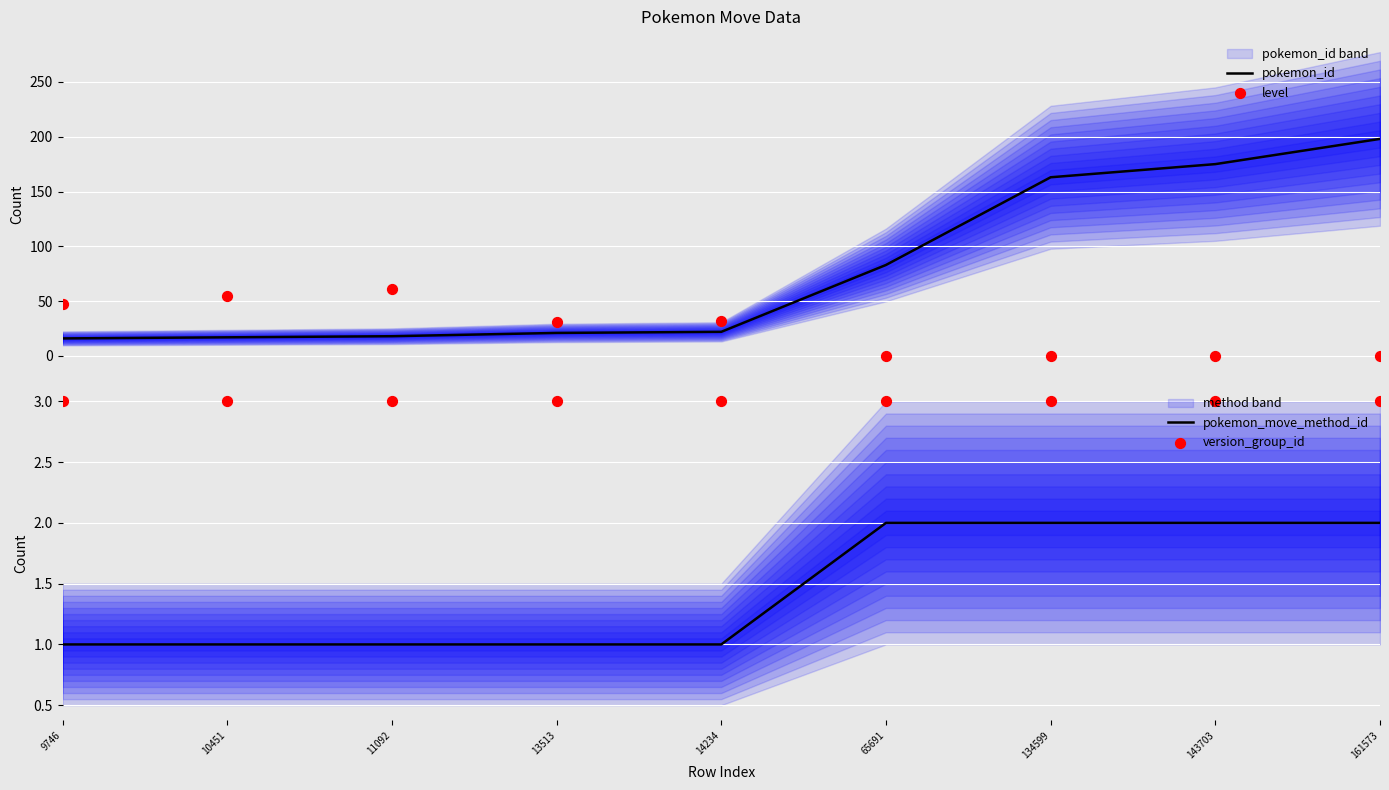

Is the value of pokemon_id at 65691 greater than the value of version_group_id at 134599?

Yes